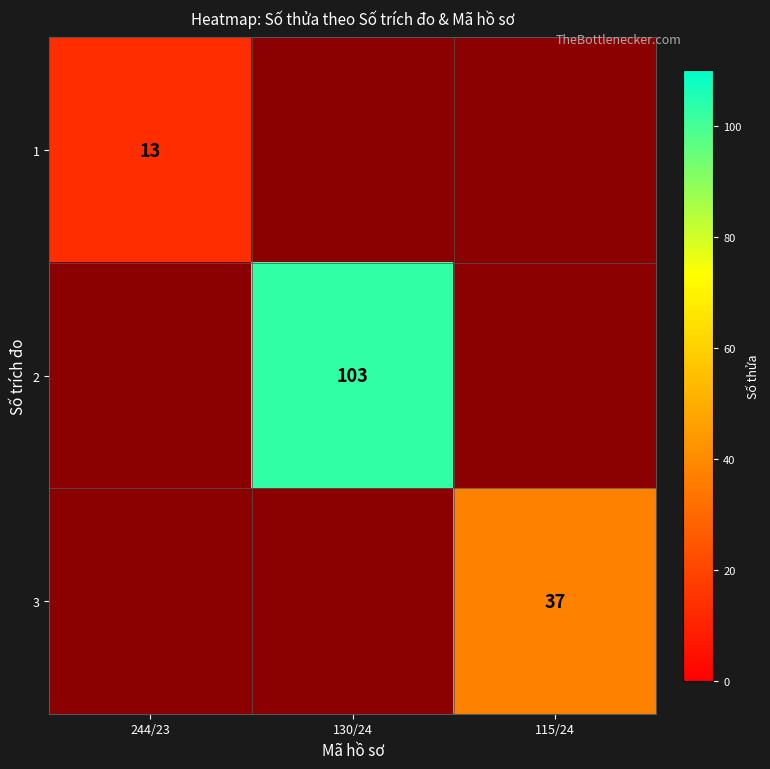

The value of 1 at 244/23 is 13. True or false?

True